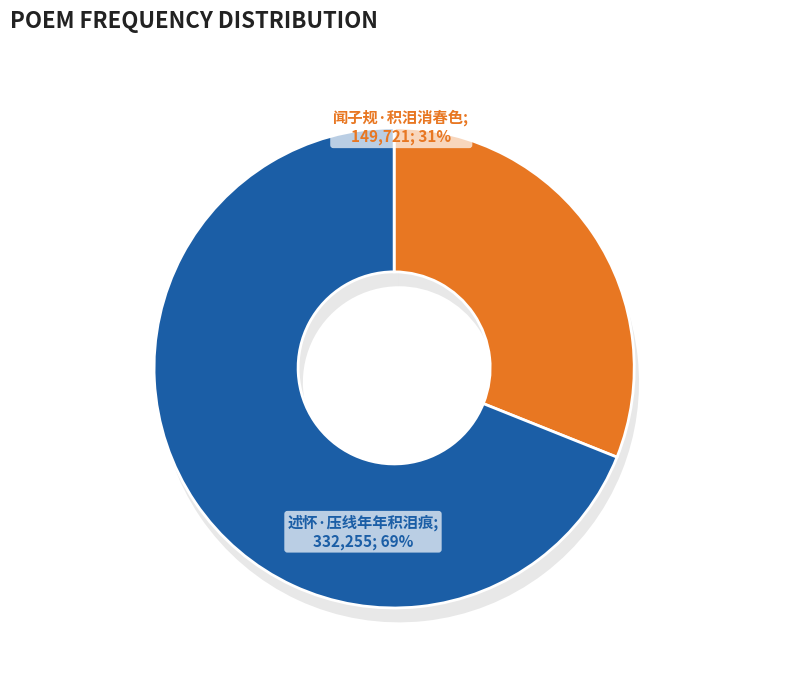

How many slices are in this pie chart?

2